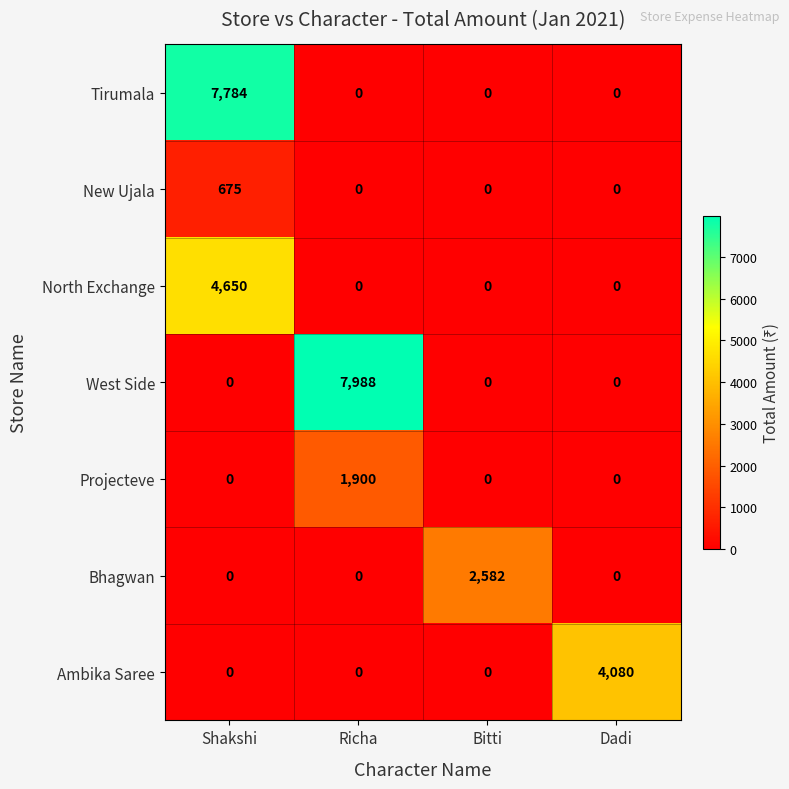

At which label does Ambika Saree reach its peak?

Dadi